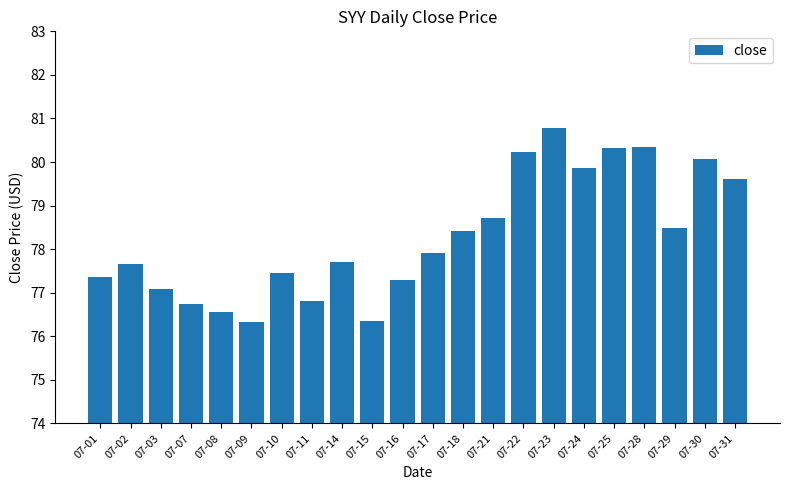

Approximately how many times larger is the value at 07-01 compared to 07-21?

1.0